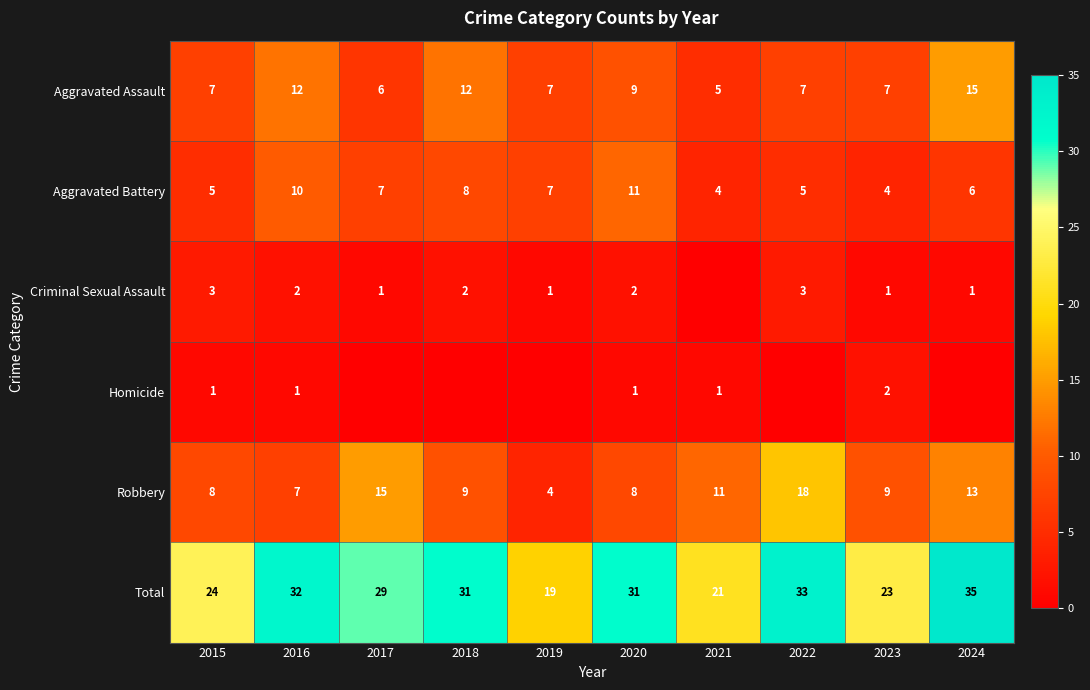

What is the difference between the highest and lowest values at 2023?

22